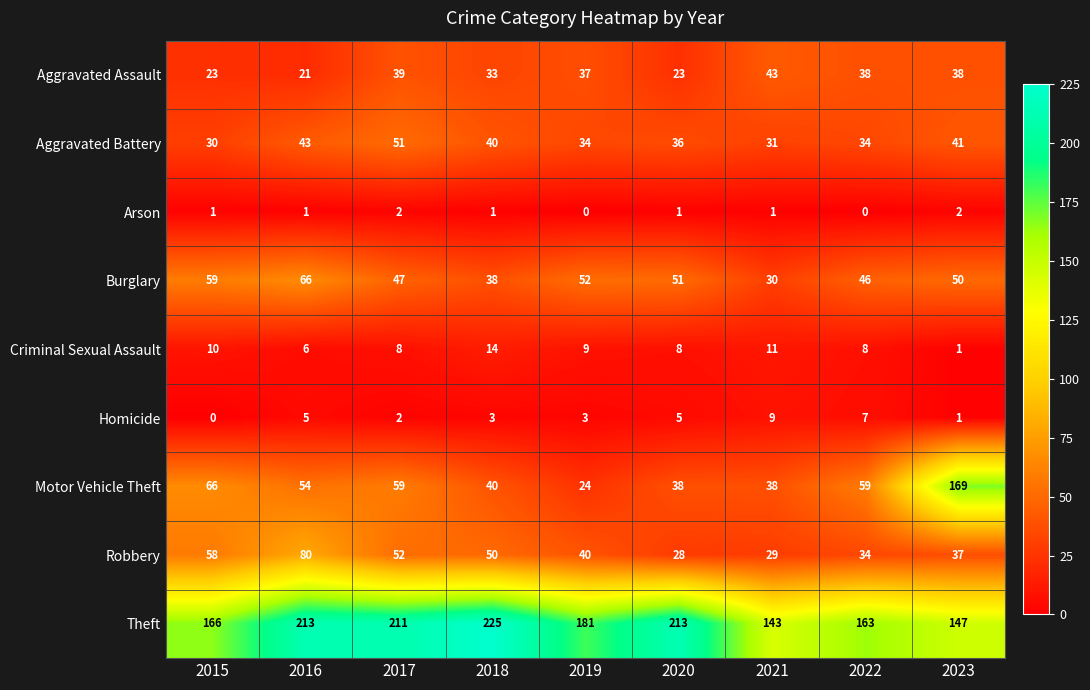

What is the approximate value of Homicide at 2019?

3